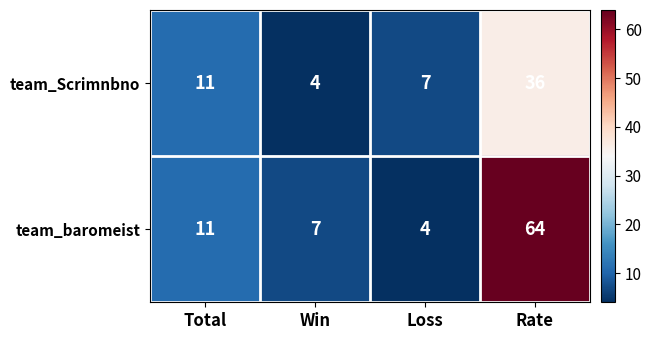

At which label does team_baromeist reach its peak?

Rate